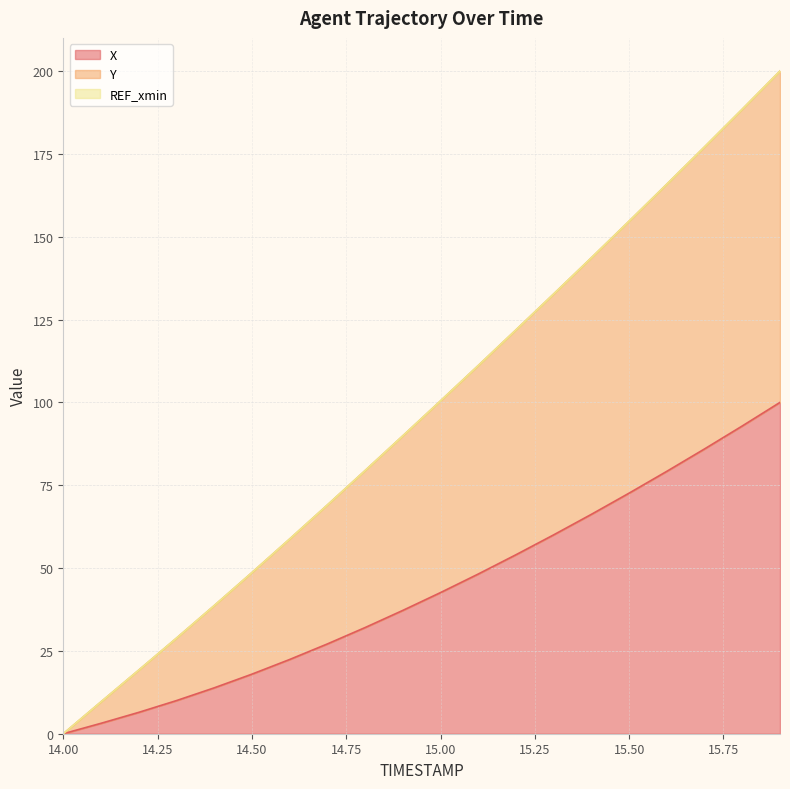

Does the chart display data point markers on the line(s)?

No